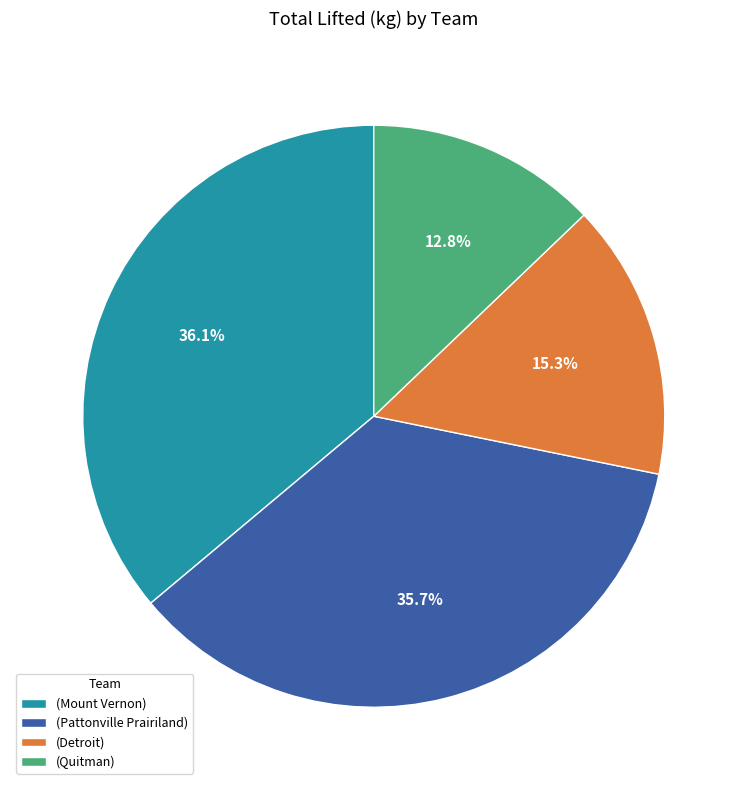

Approximately how many times larger is the value at (Detroit) compared to (Mount Vernon)?

0.4